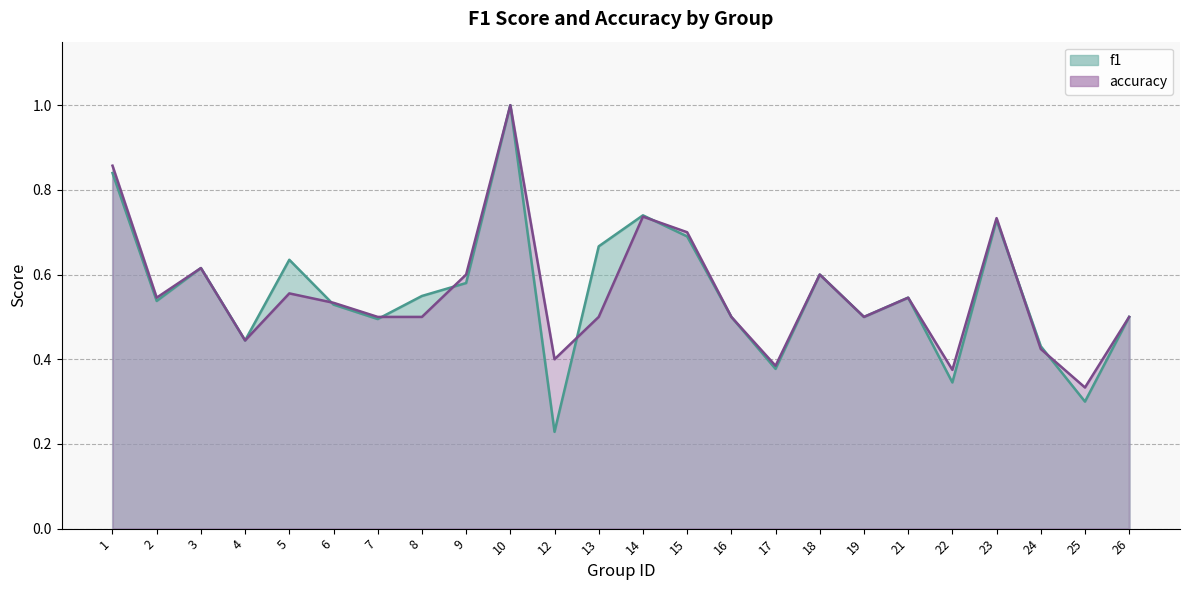

What is the sum of all accuracy values?

13.4